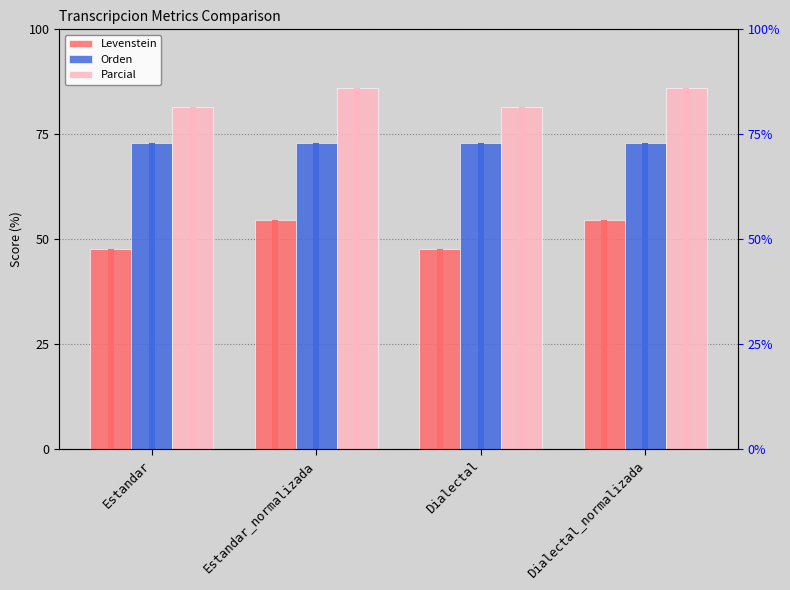

Between Estandar_normalizada and Dialectal_normalizada, which is larger?

Estandar_normalizada